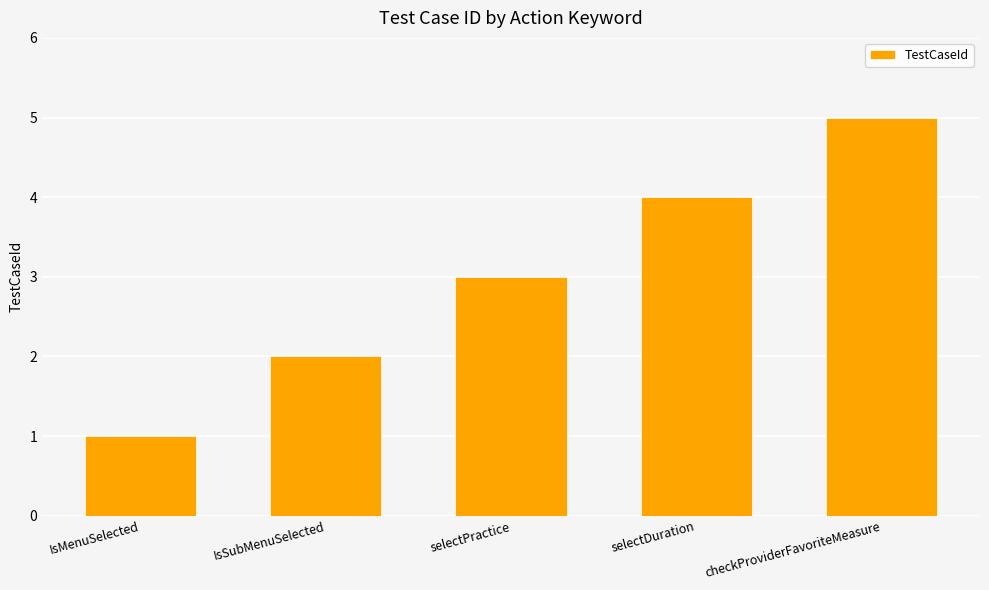

List the labels in order of value, largest first.

checkProviderFavoriteMeasure, selectDuration, selectPractice, IsSubMenuSelected, IsMenuSelected